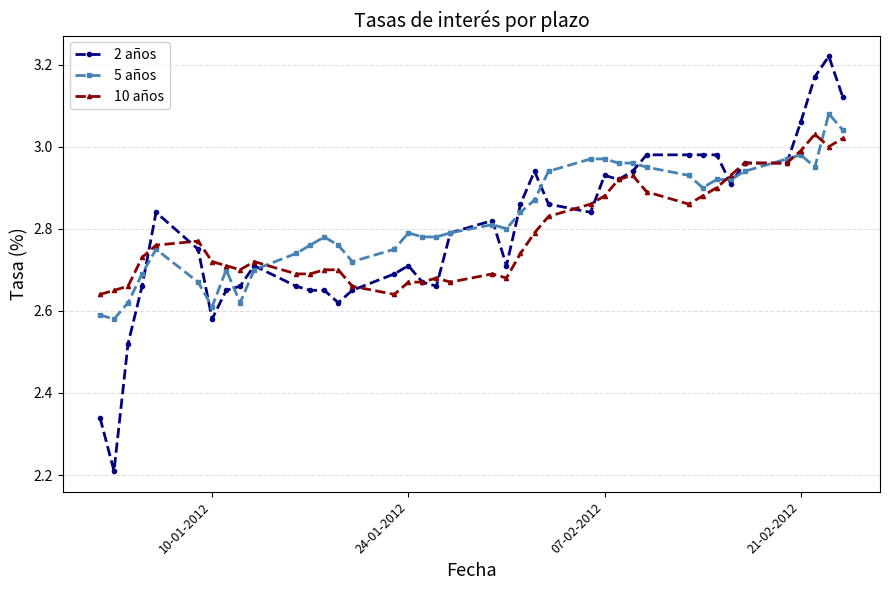

Rank the series by their maximum value, from lowest to highest.

10 años, 5 años, 2 años